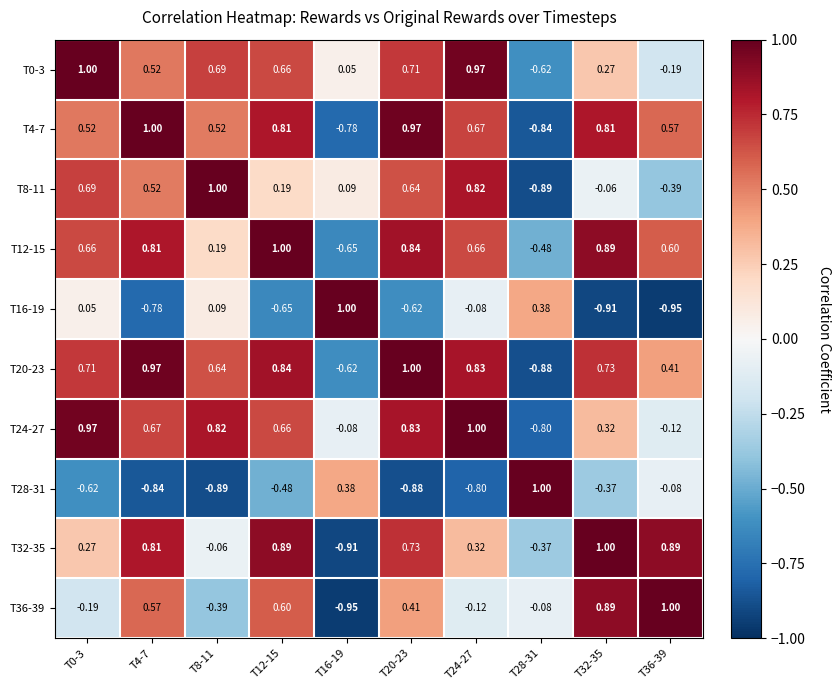

Is the value of T28-31 at T32-35 greater than the value of T16-19 at T16-19?

No